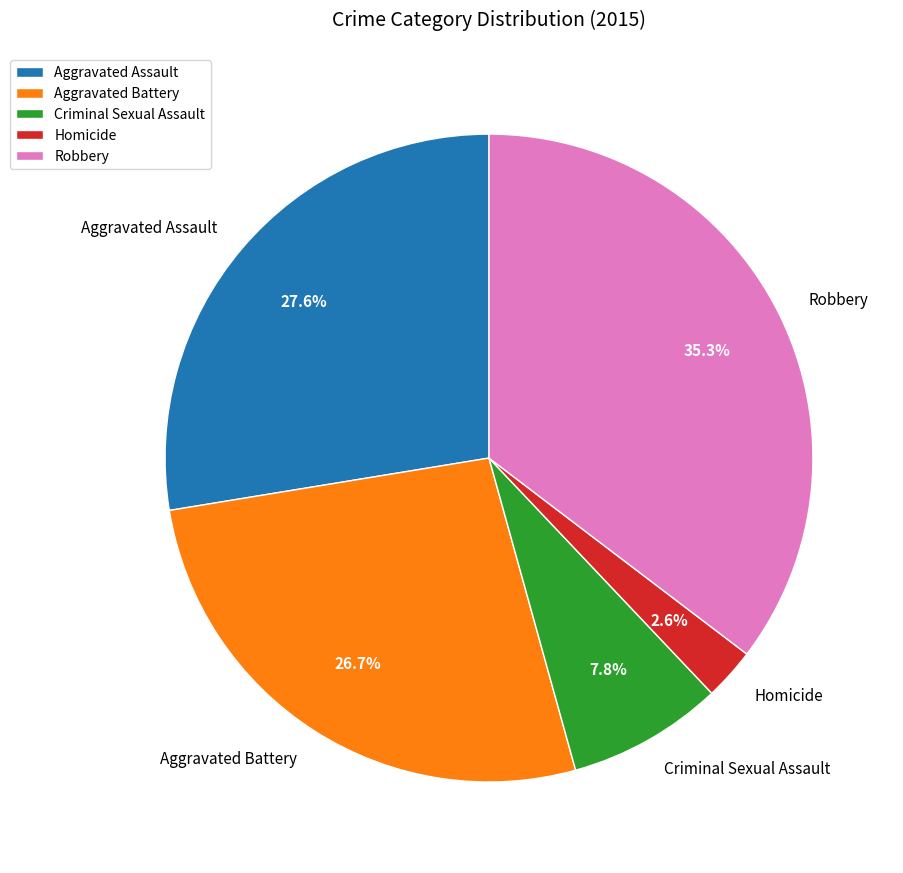

The Criminal Sexual Assault slice represents 17% of the pie. True or false?

False